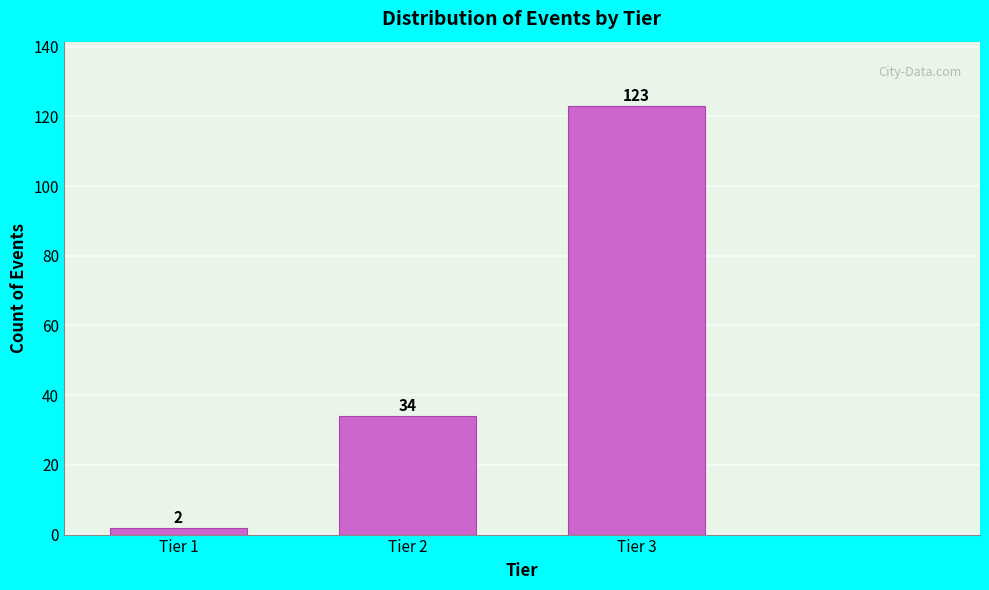

Reading left to right, what are all the values shown in this chart?

Tier 1=2	Tier 2=34	Tier 3=123